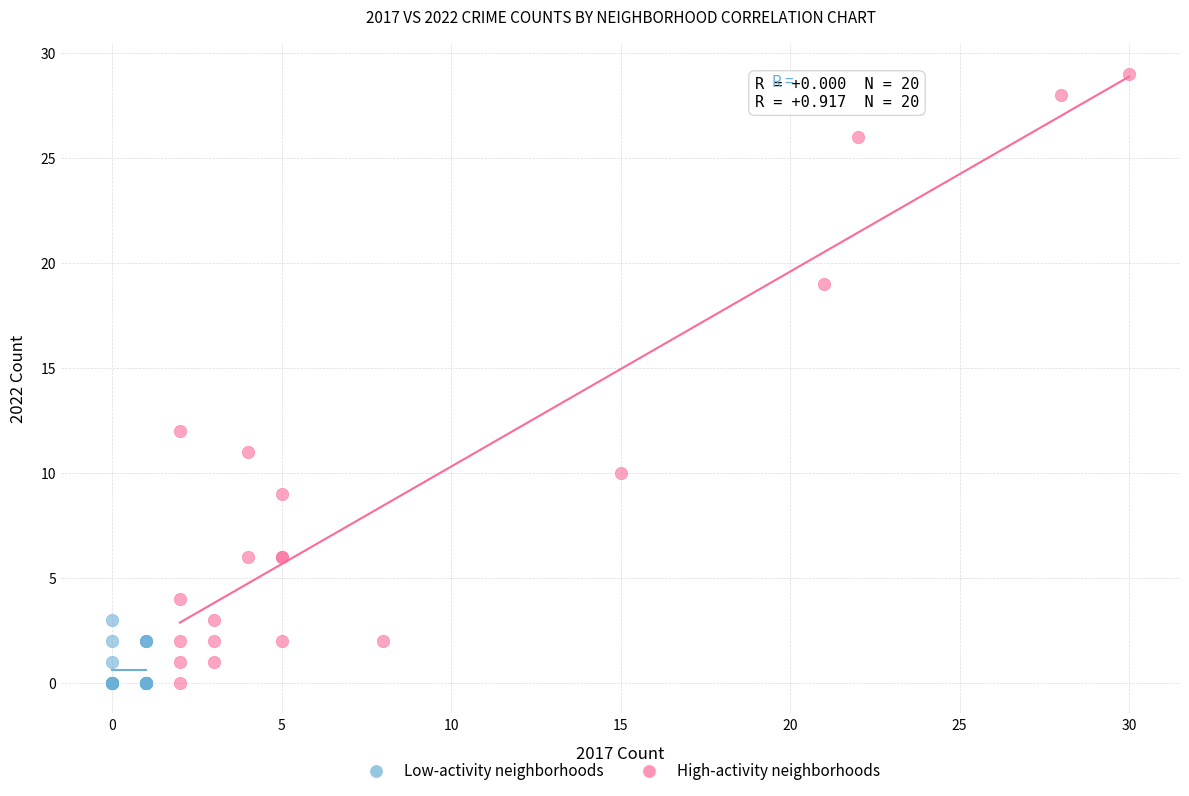

Which series contains the highest Y value?

High-activity neighborhoods